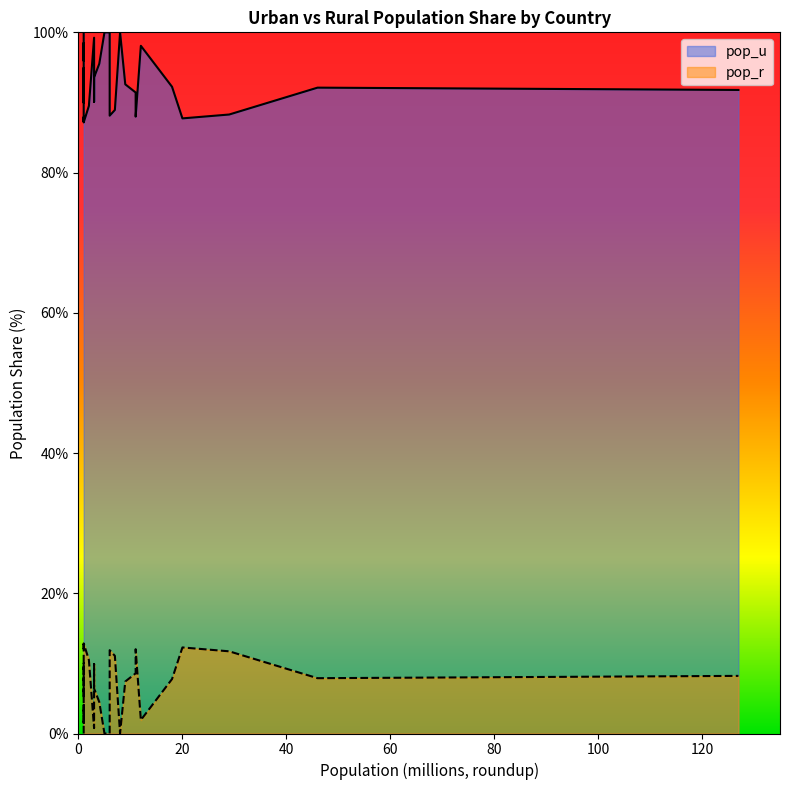

What is the difference between the maximum and minimum values in the pop_u series?

12.8